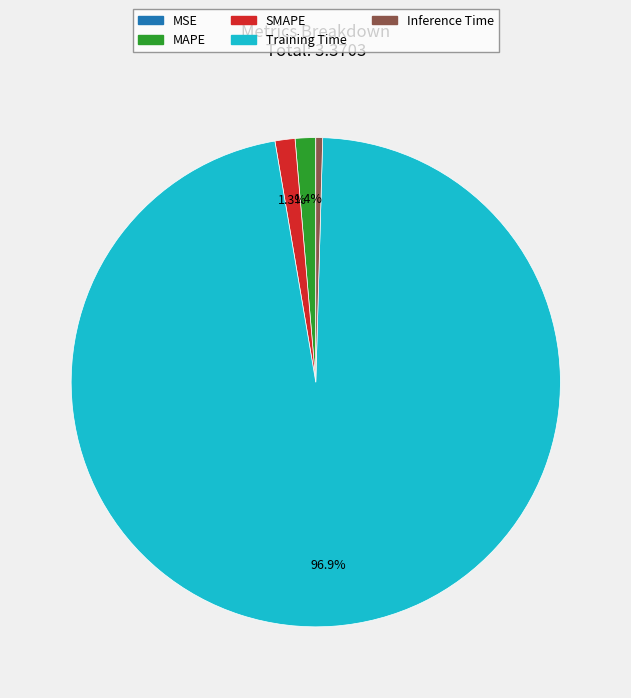

What percentage is the Training Time slice, to the nearest percent?

97%